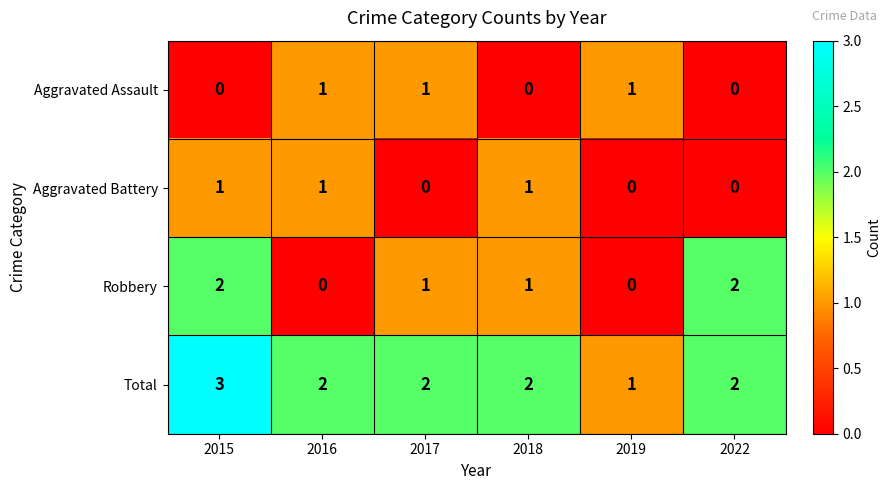

What is the maximum value for Total?

3